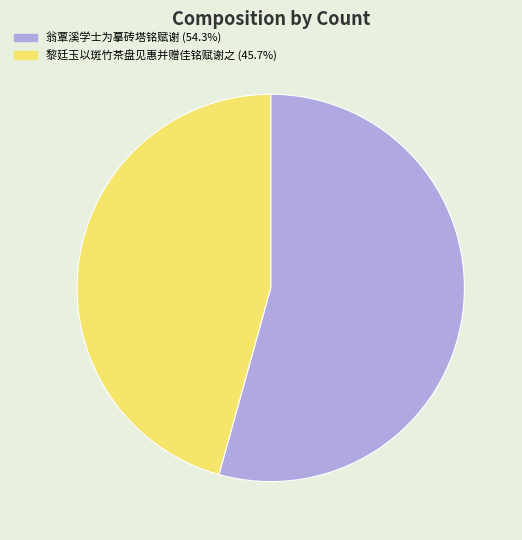

Do 翁覃溪学士为摹砖塔铭赋谢 and 黎廷玉以斑竹茶盘见惠并赠佳铭赋谢之 together represent more than half of the pie?

Yes